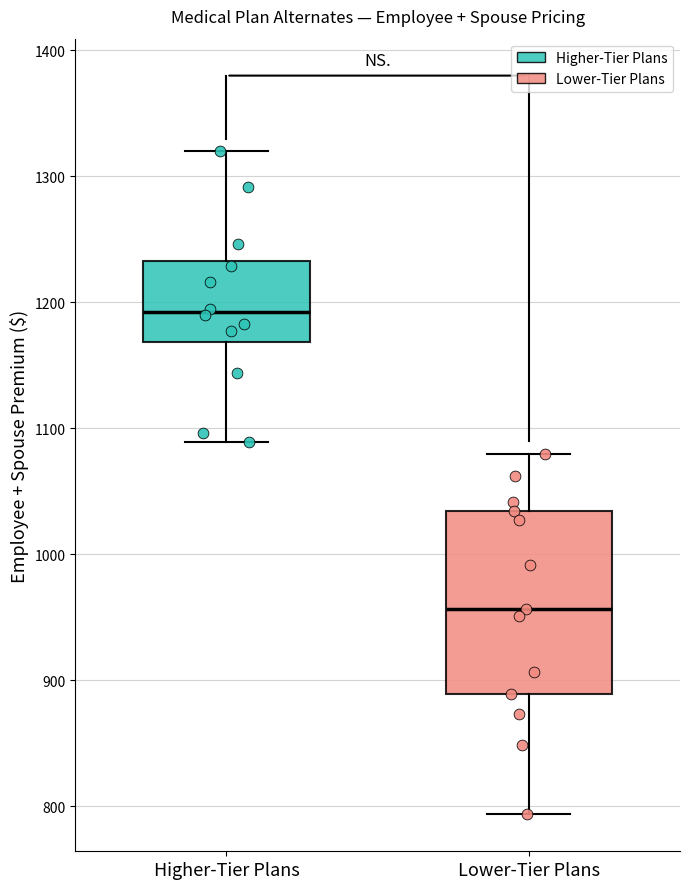

Which box is the tallest, from its lower edge to its upper edge?

Lower-Tier Plans